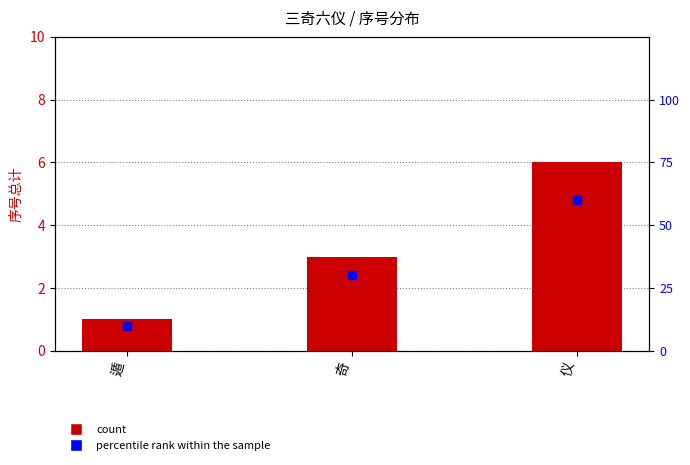

What are all the series names shown in the legend?

count, percentile rank within the sample